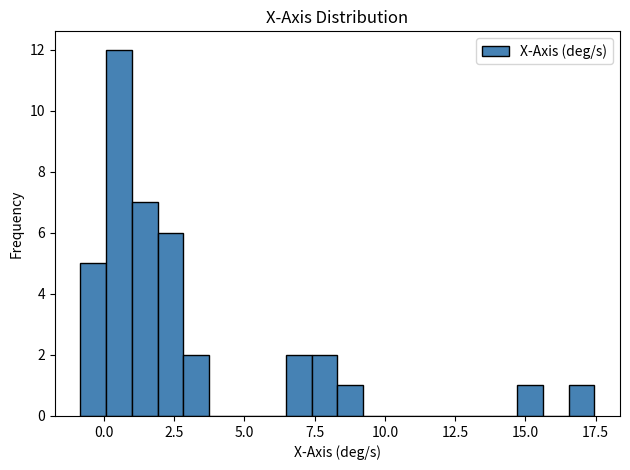

Read against the x-axis, roughly where is the centre of the tallest bar?

0.5